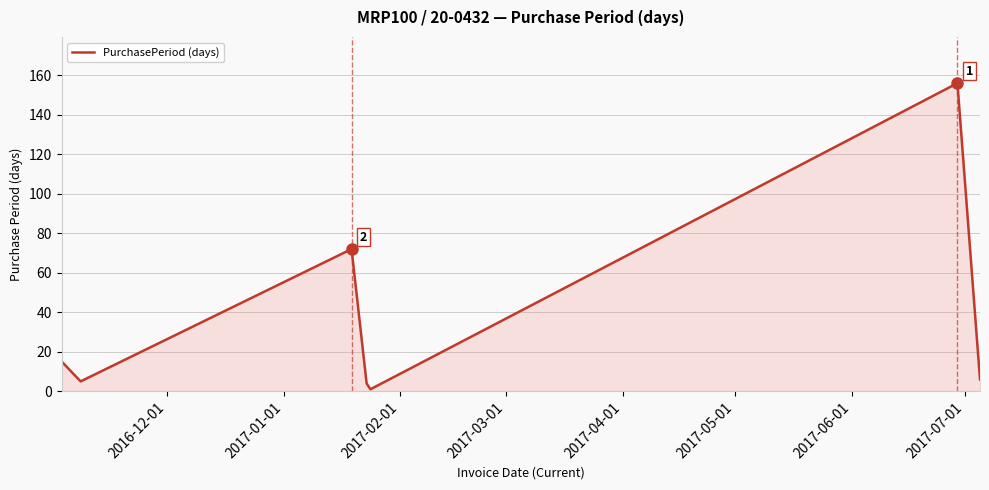

What is the maximum value shown in the chart?

156